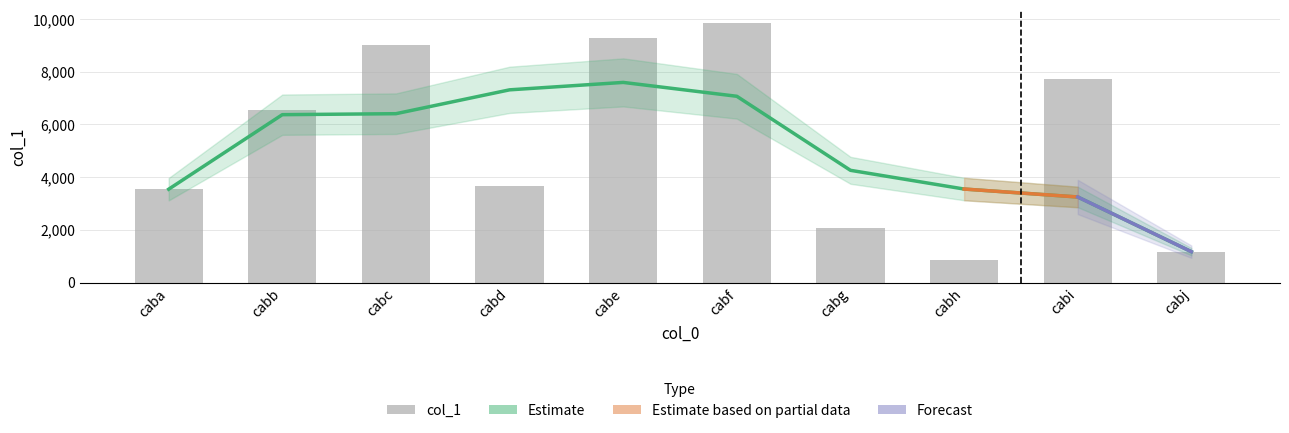

What is the value of the 6th bar from the left?

9864